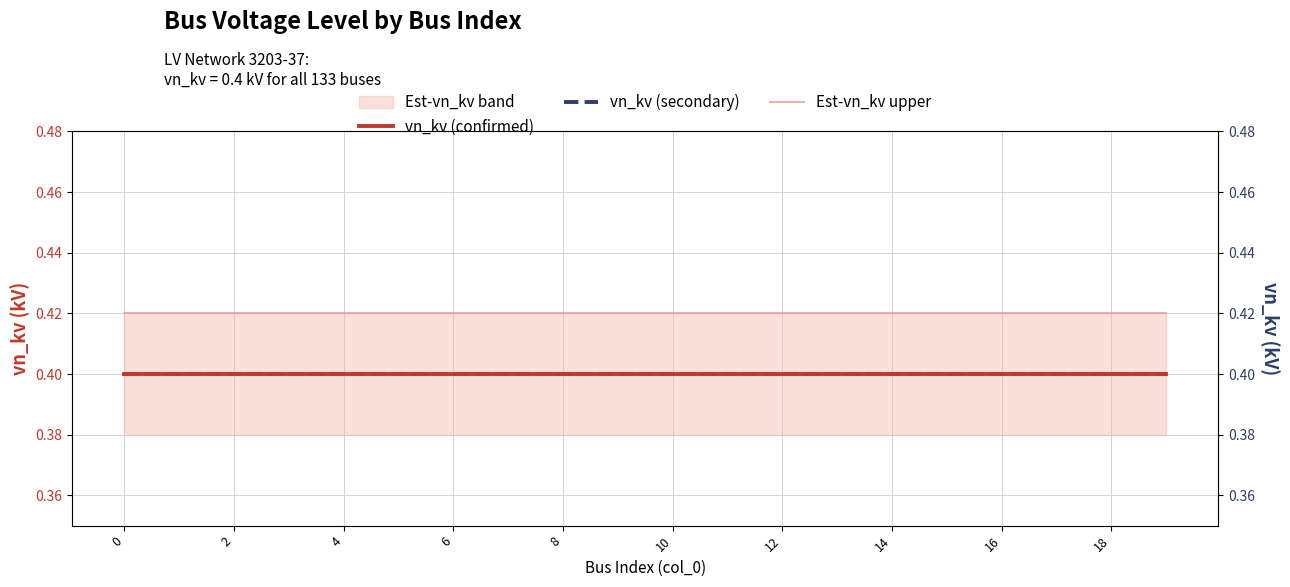

True or false: vn_kv (secondary) and Est-vn_kv upper intersect in this chart.

False